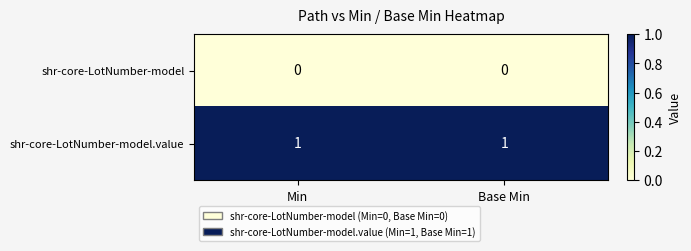

Which series has the largest total across all categories?

shr-core-LotNumber-model.value